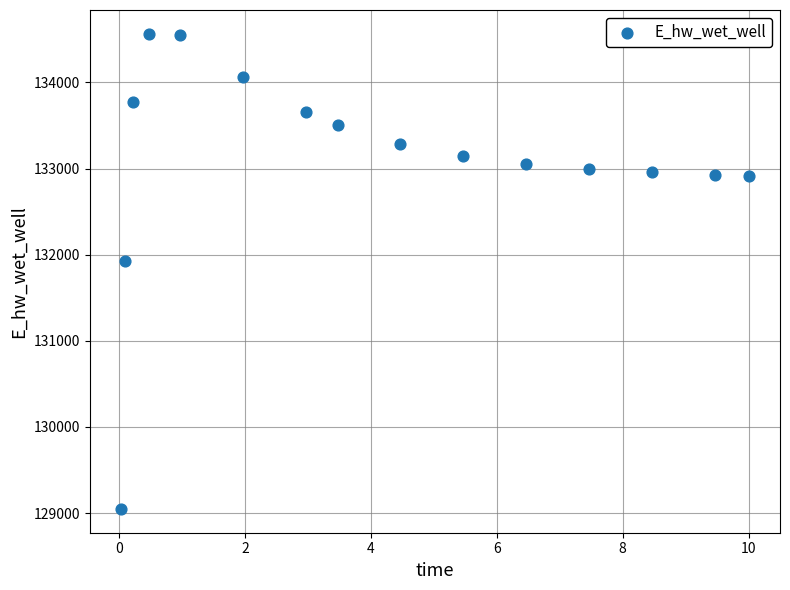

What is the range of X values (max minus min)?

10.0